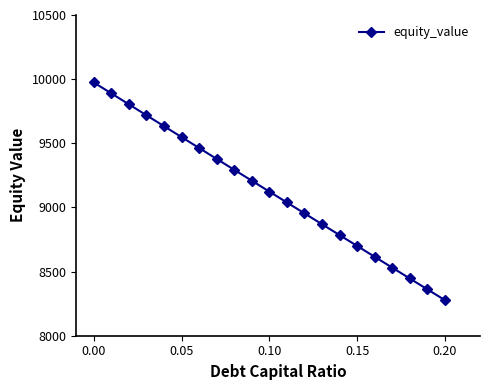

What is the difference between the maximum and minimum values?

1696.6